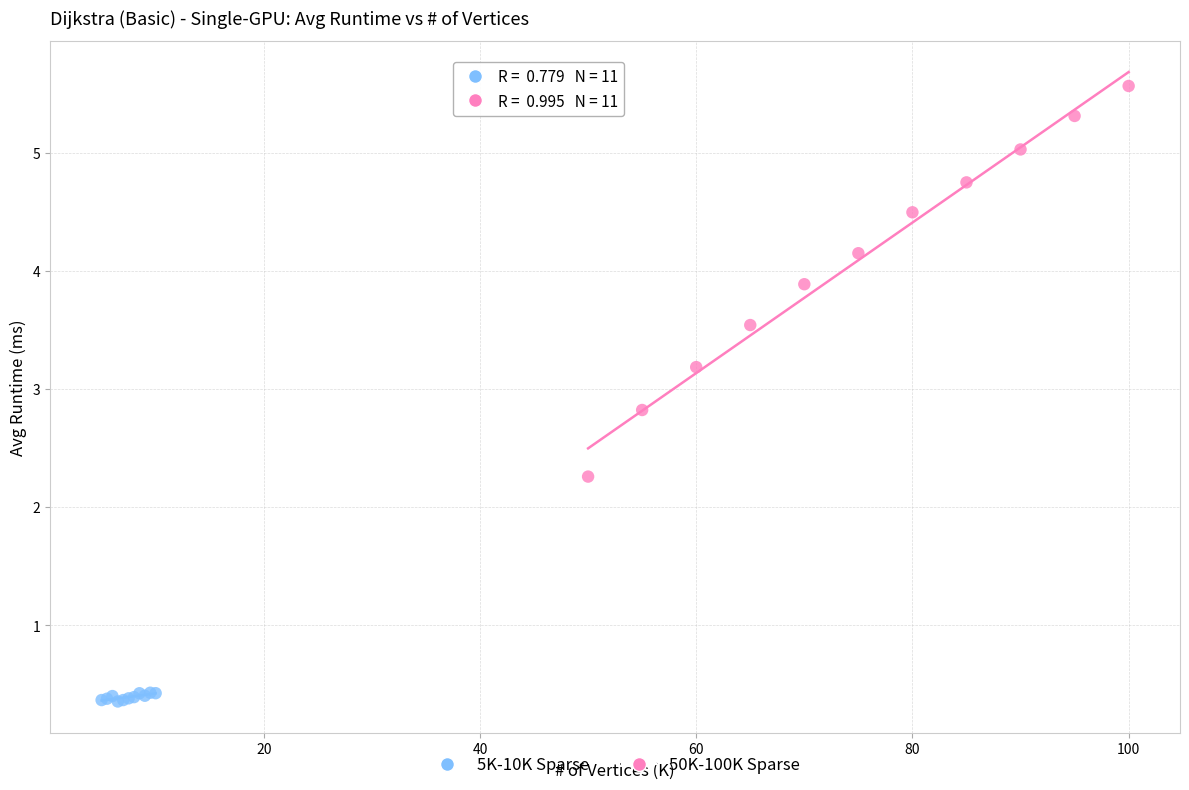

What are all the series names shown in the legend?

5K-10K Sparse, 50K-100K Sparse